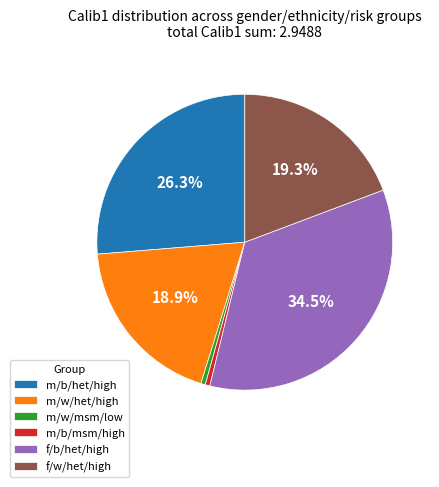

Count the number of slices in the pie.

6